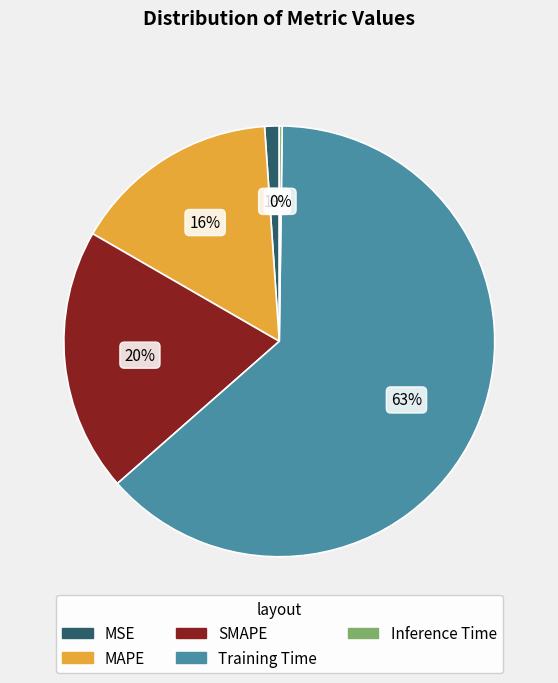

To the nearest percent, what is the average slice percentage?

20%